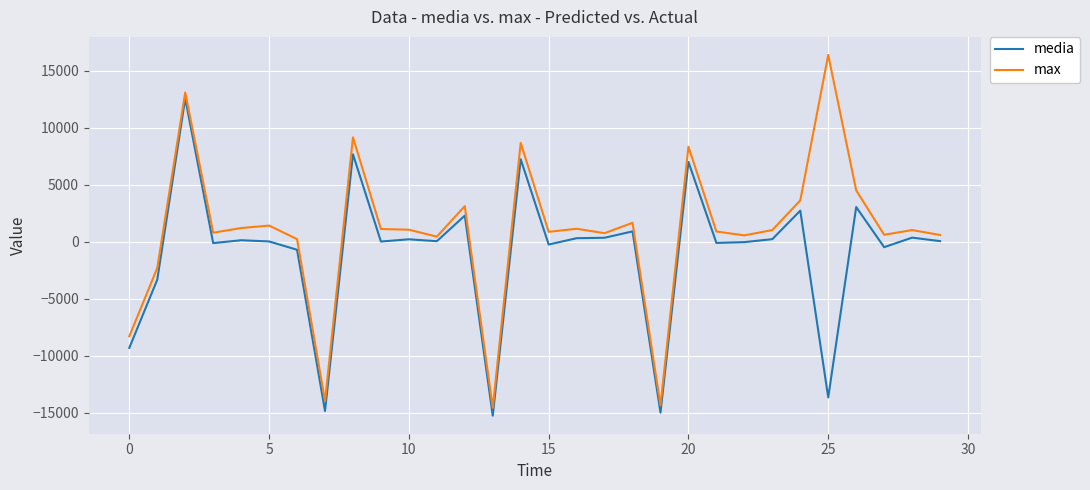

Which series has the widest spread of values?

max